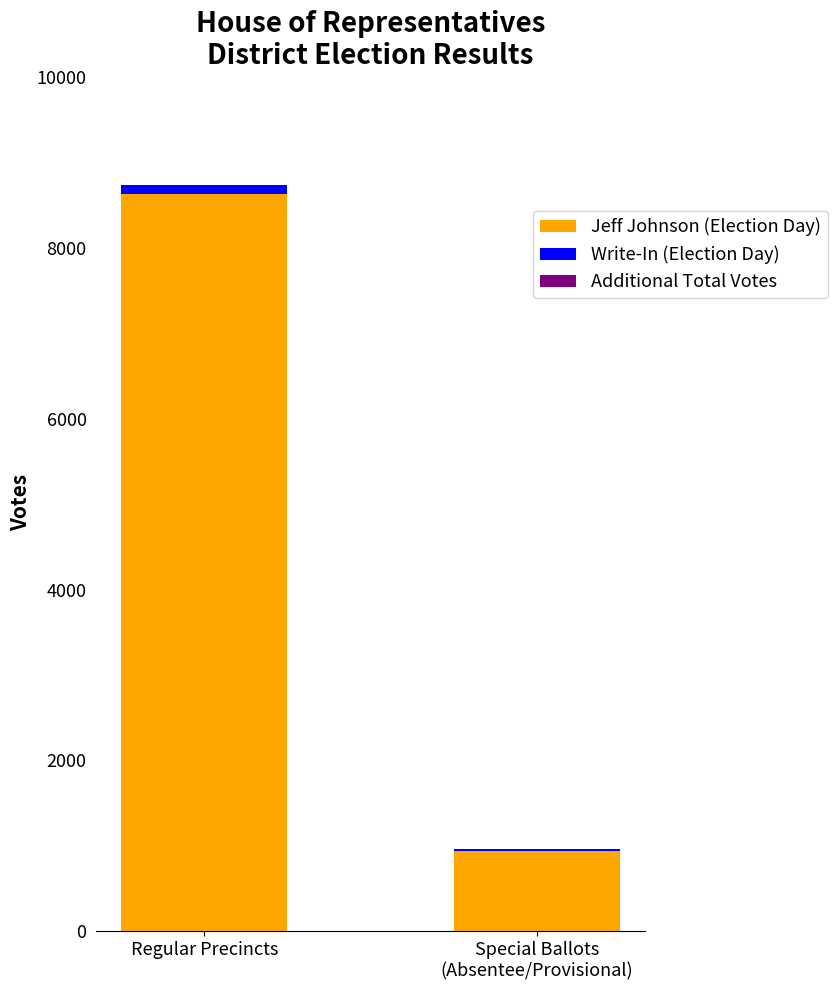

Is it true that Jeff Johnson (Election Day) equals 13386 at Regular Precincts?

False